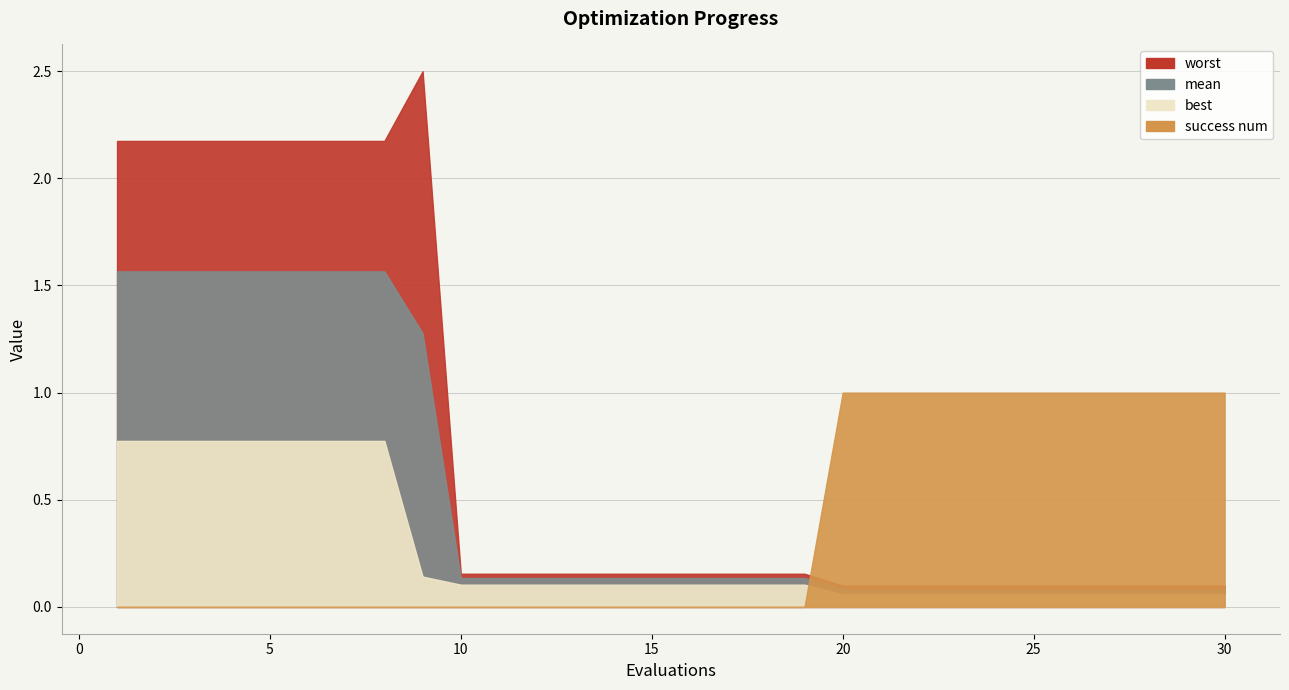

True or false: mean and worst cross at least once.

False